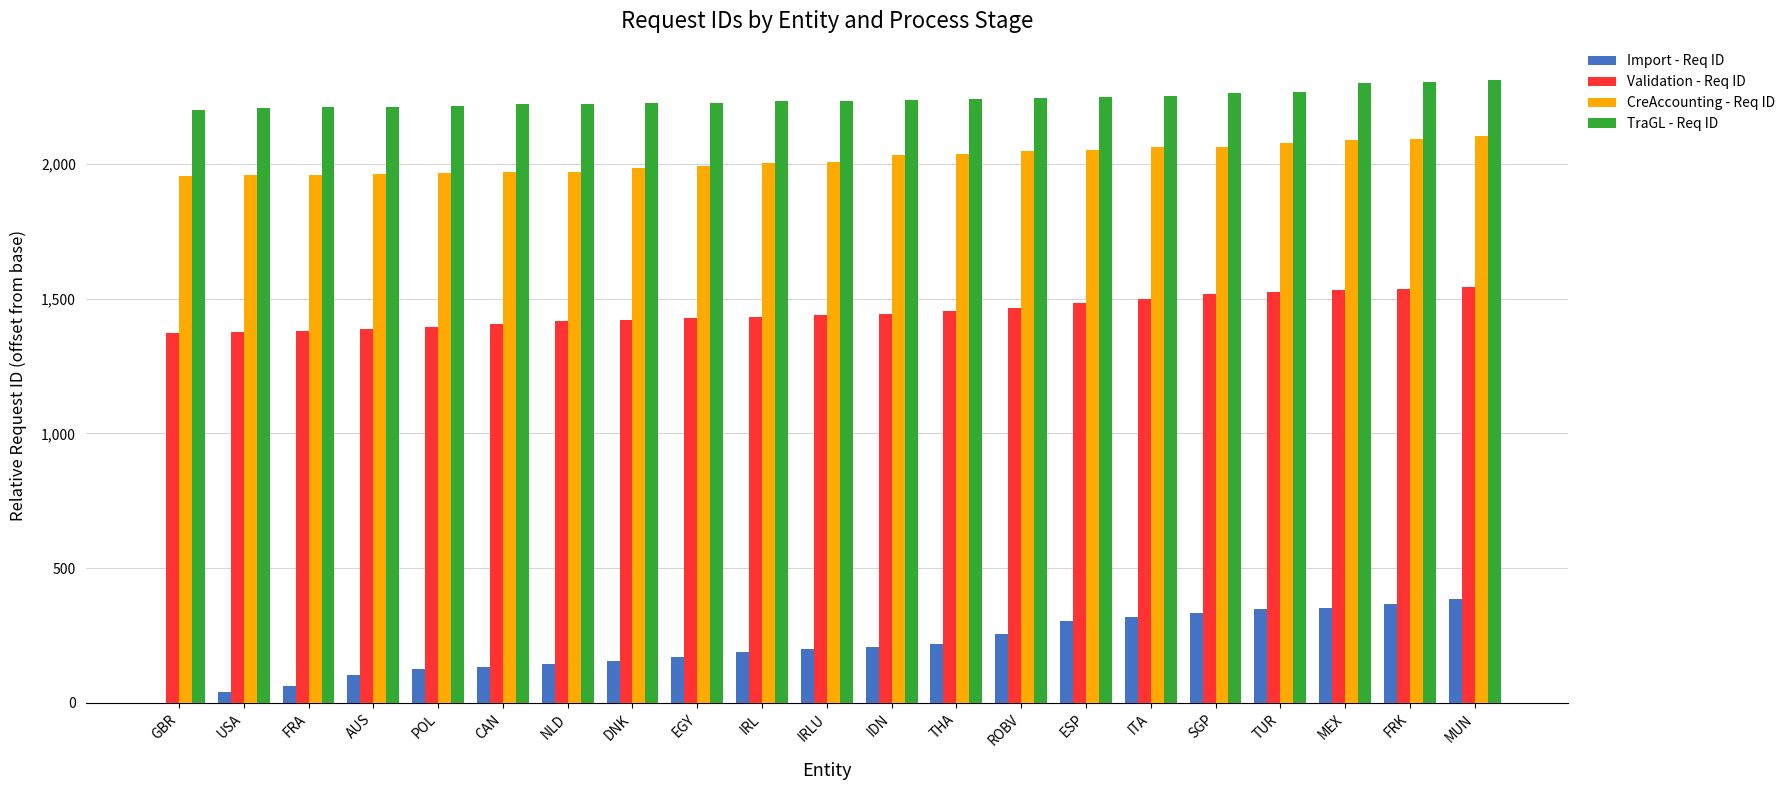

Read the CreAccounting - Req ID value at ITA.

2063